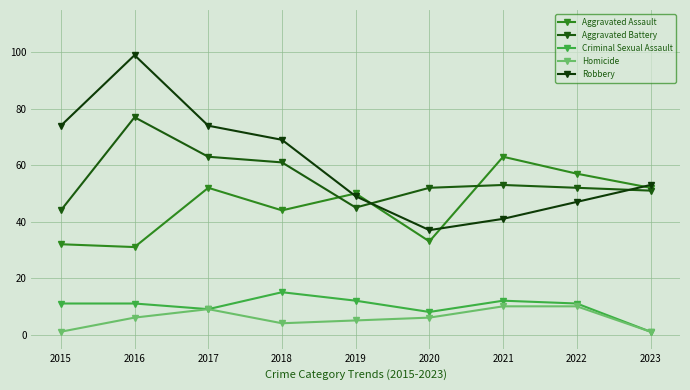

At which label is Criminal Sexual Assault closest to 8?

2020